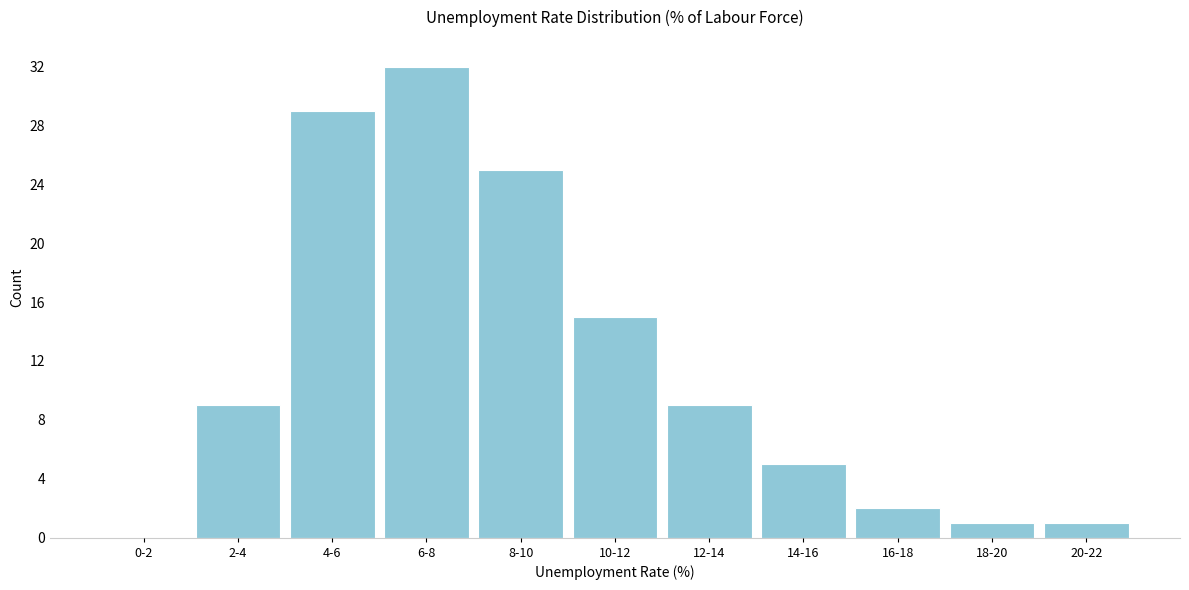

Reading right to left, transcribe all the data shown in this chart.

20-22=1	18-20=1	16-18=2	14-16=5	12-14=9	10-12=15	8-10=25	6-8=32	4-6=29	2-4=9	0-2=0